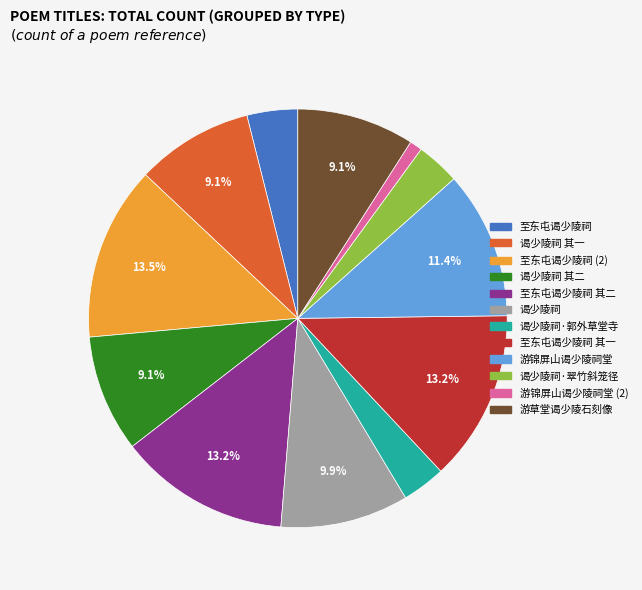

Is there any slice that represents more than half of the pie?

No